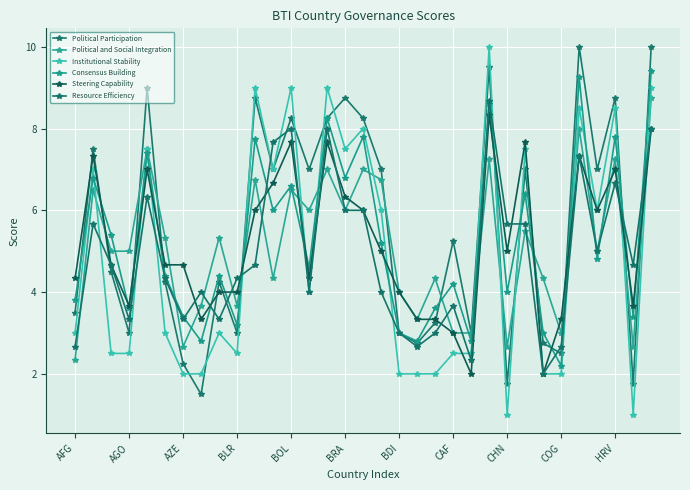

Which series has the widest spread of values?

Institutional Stability